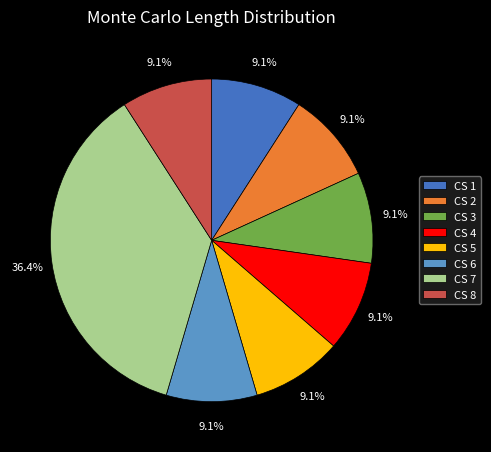

Which category has the biggest portion of the pie?

CS 7